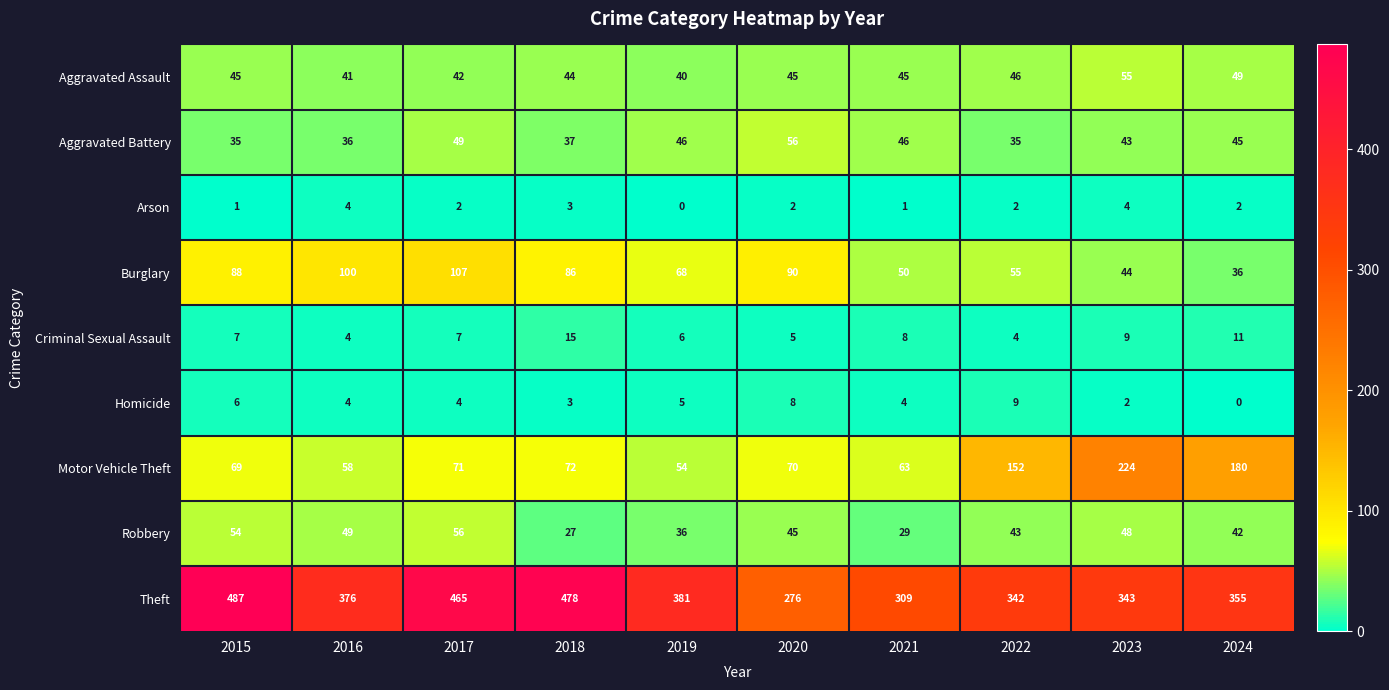

Which series has the largest range (max minus min)?

Theft